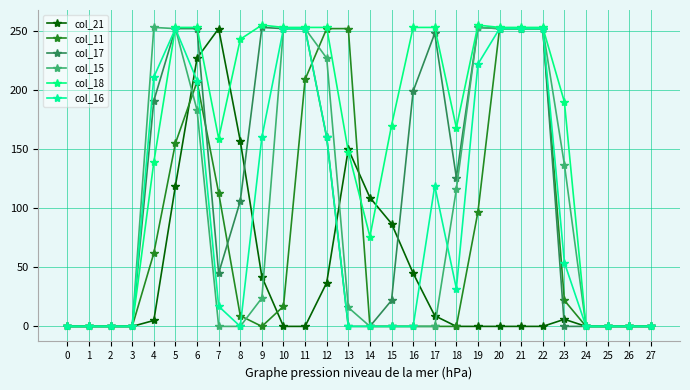

Is it true that col_21 equals 2 at 23?

False